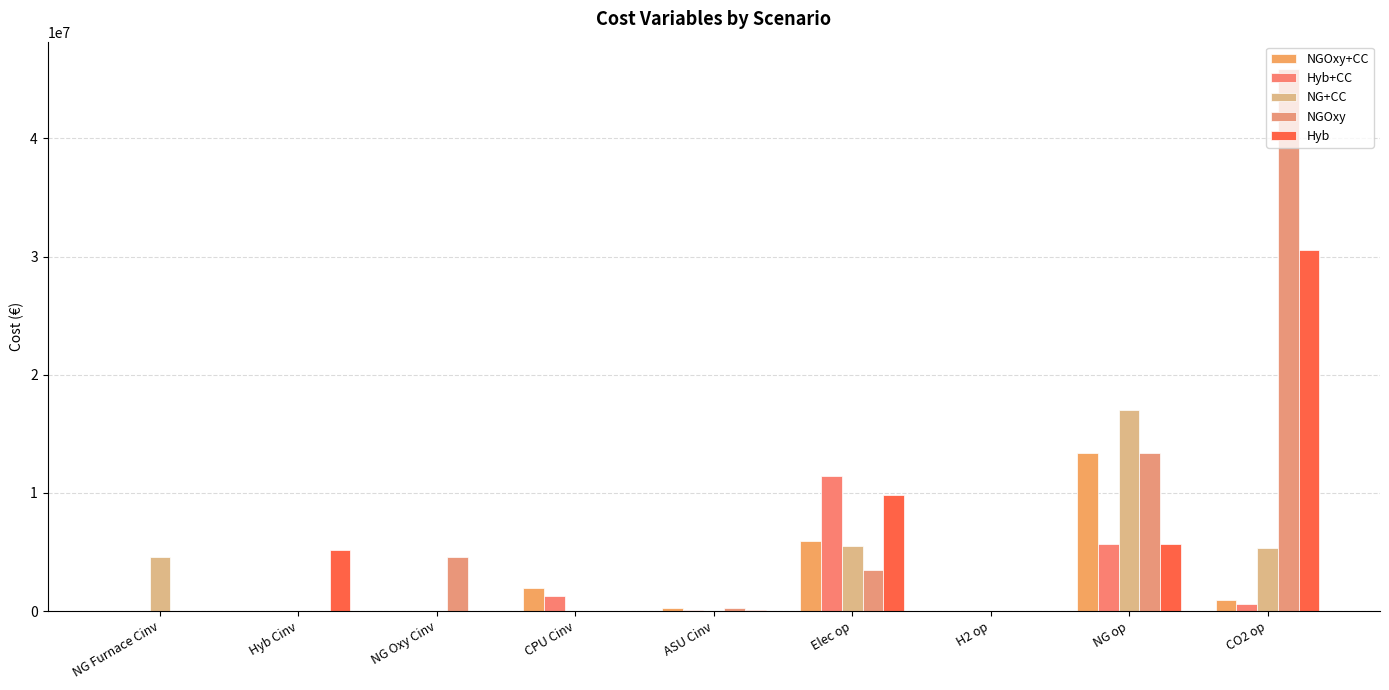

Rank the series at NG Furnace Cinv from highest to lowest value.

NG+CC, NGOxy+CC, Hyb+CC, NGOxy, Hyb